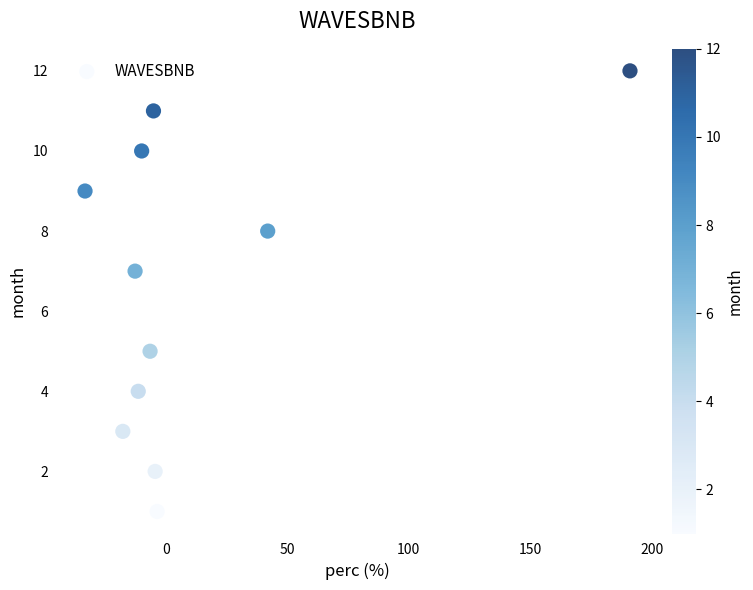

What is the average Y value?

7